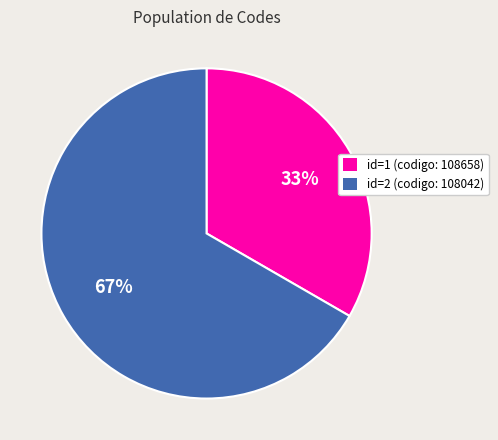

True or false: id=1 (codigo: 108658) accounts for 33% of the total.

True